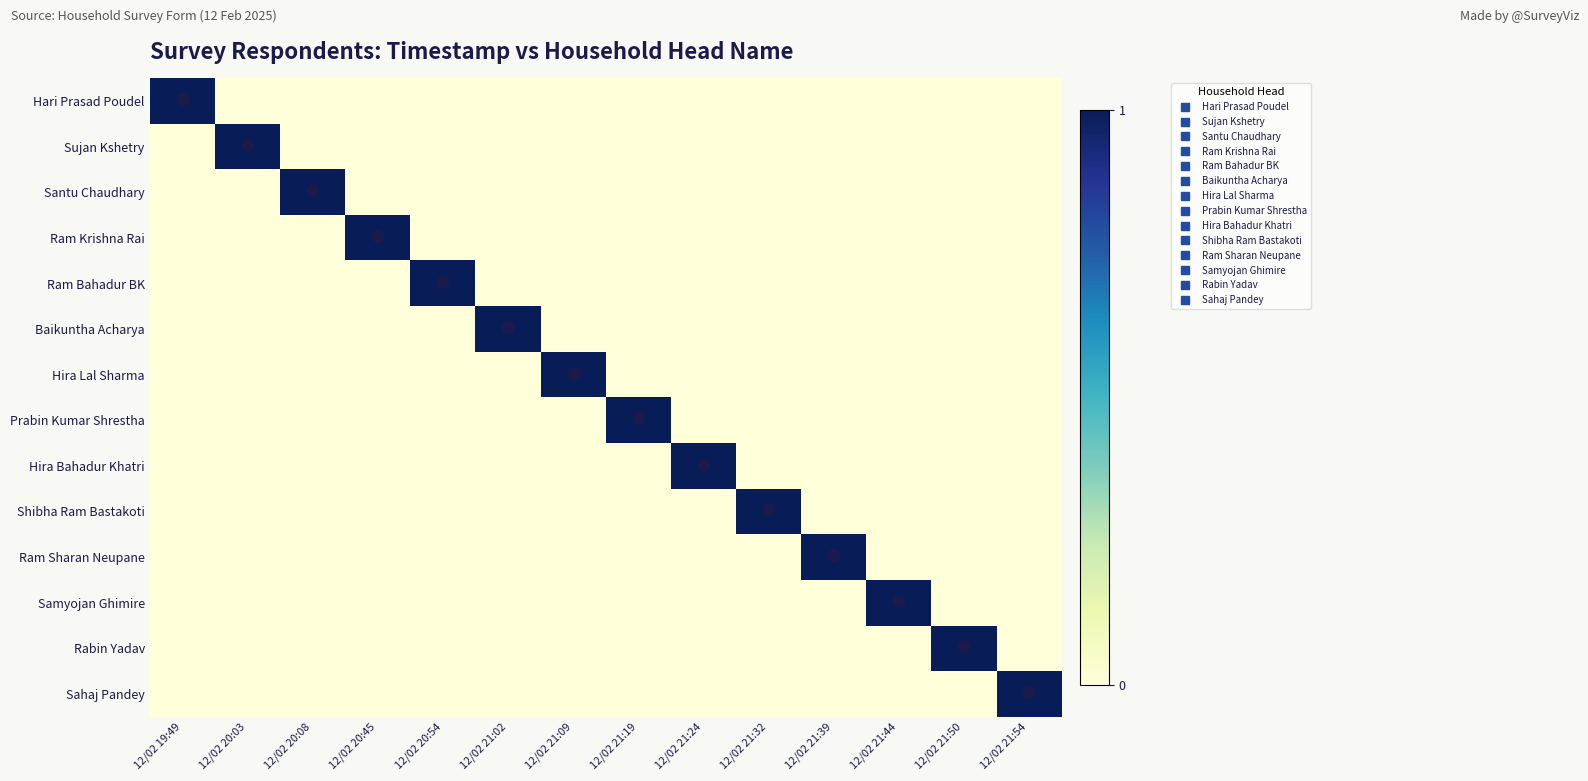

What is the total value across all series at 12/02 20:08?

1